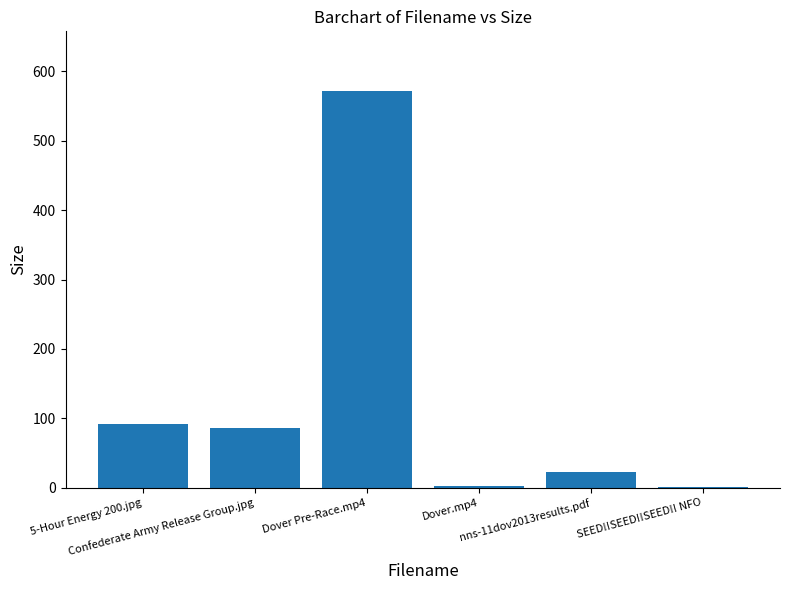

What is the sum of all values?

774.4